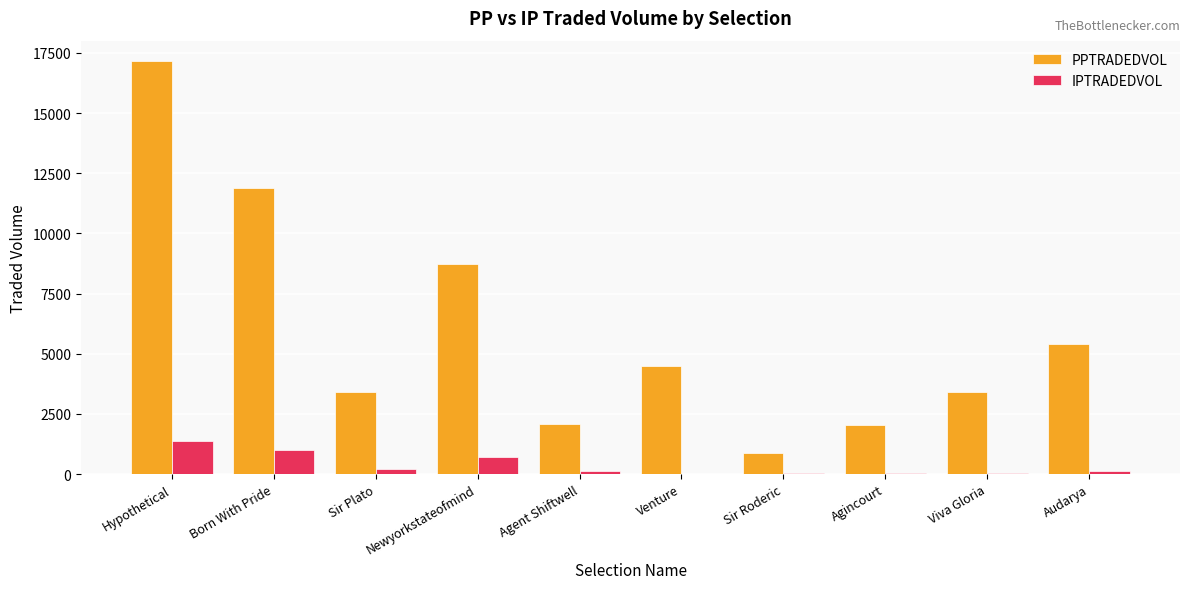

Which label corresponds to the largest value in the chart?

Hypothetical